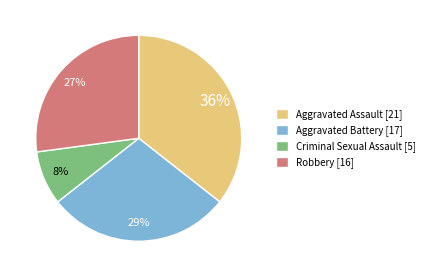

Do Criminal Sexual Assault [5] and Aggravated Battery [17] together represent more than half of the pie?

No